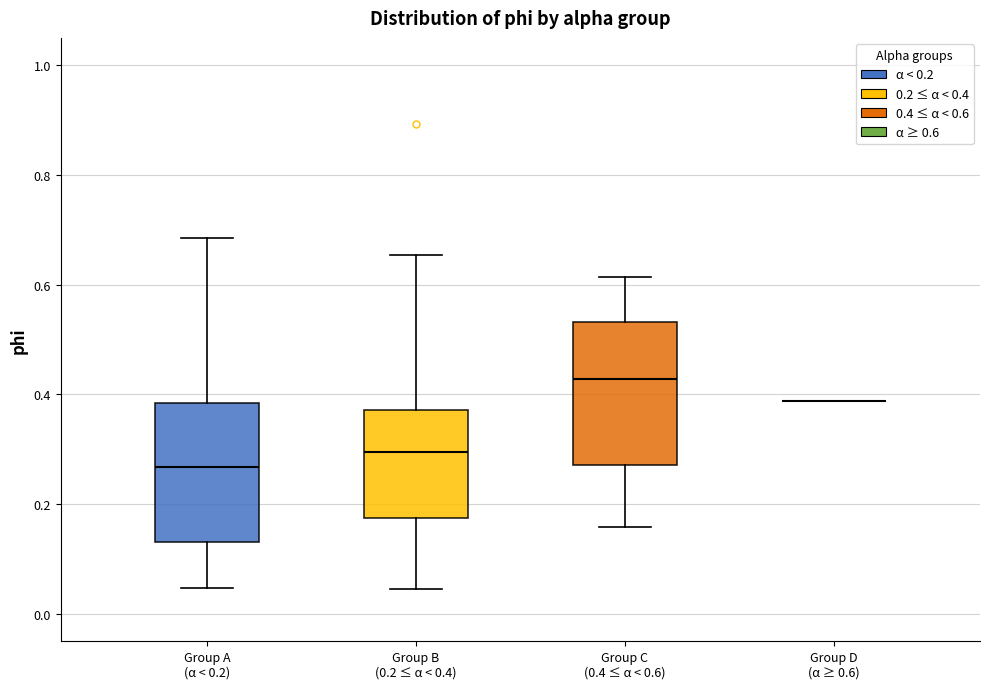

Where is the lower edge of the box for Group B (0.2 ≤ α < 0.4) on the y-axis? The values are not printed on the chart, so give them approximately, as read against the axis.

0.18